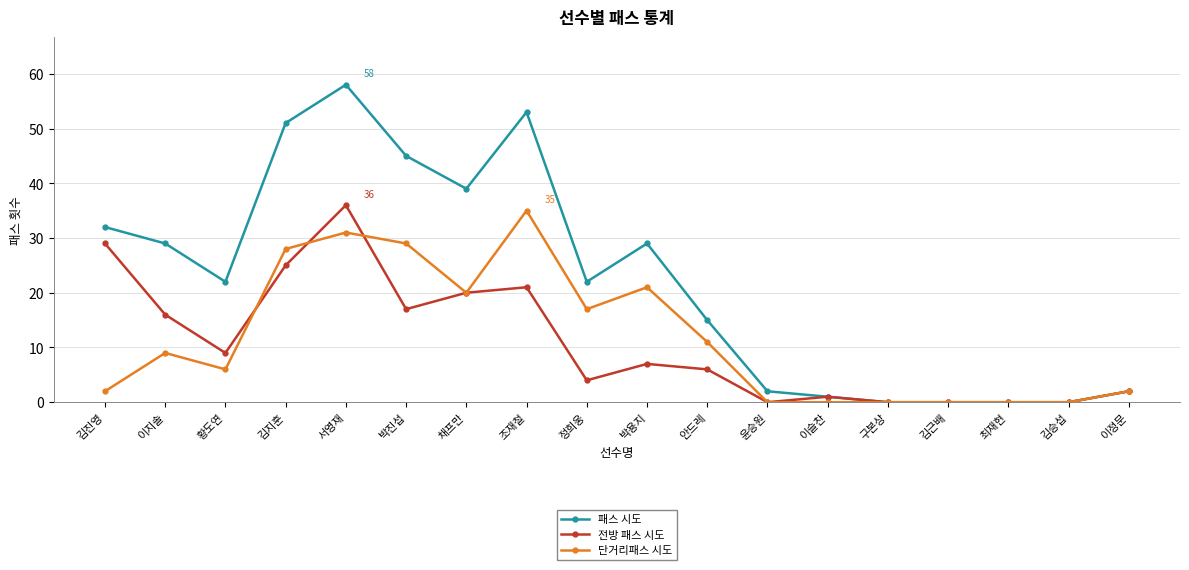

Reading left to right, transcribe all the data shown in this chart.

패스 시도: 32	29	22	51	58	45	39	53	22	29	15	2	1	0	0	0	0	2
전방 패스 시도: 29	16	9	25	36	17	20	21	4	7	6	0	1	0	0	0	0	2
단거리패스 시도: 2	9	6	28	31	29	20	35	17	21	11	0	0	0	0	0	0	2